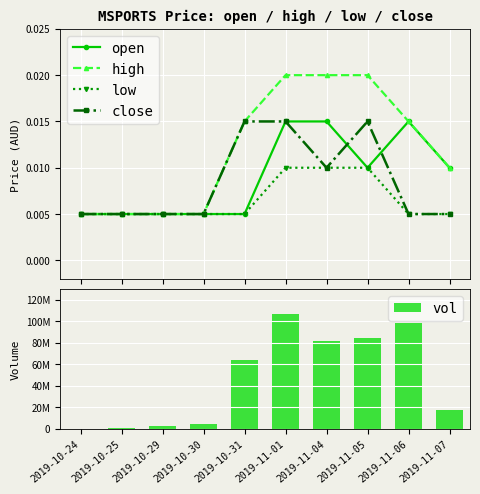

At which category is the sum across all series the highest?

2019-11-01